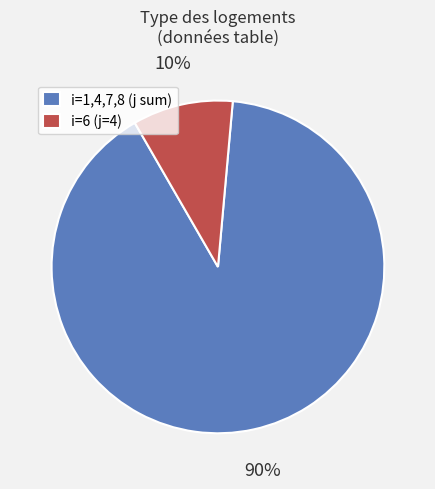

To the nearest percent, what is the difference between the largest and smallest slice percentages?

80%